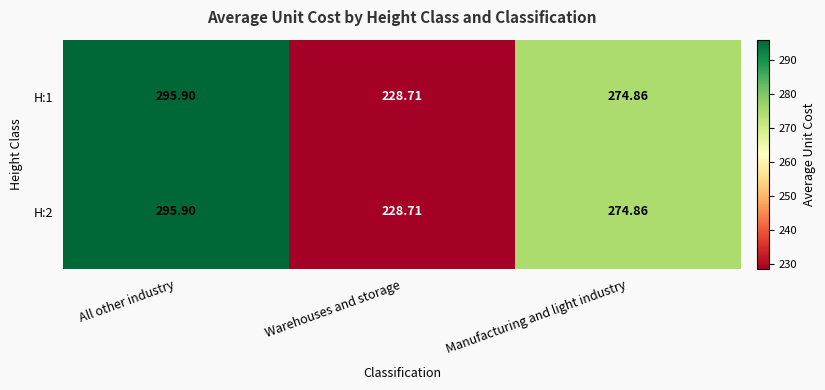

Which category has the lowest value in the H:1 series?

Warehouses and storage